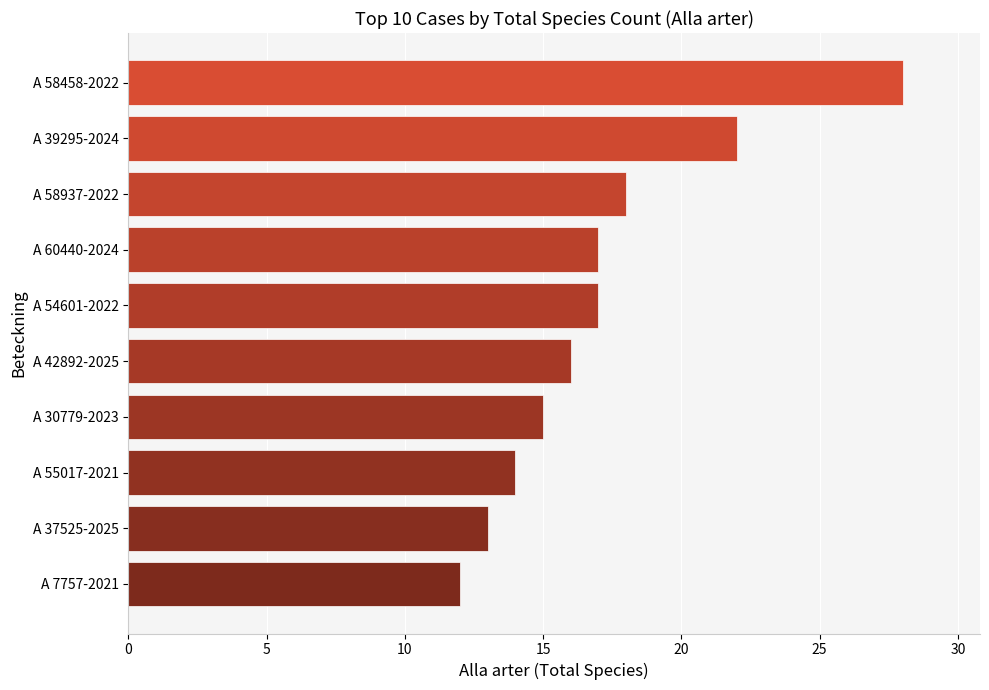

What is the change in value from A 55017-2021 to A 58937-2022?

+4